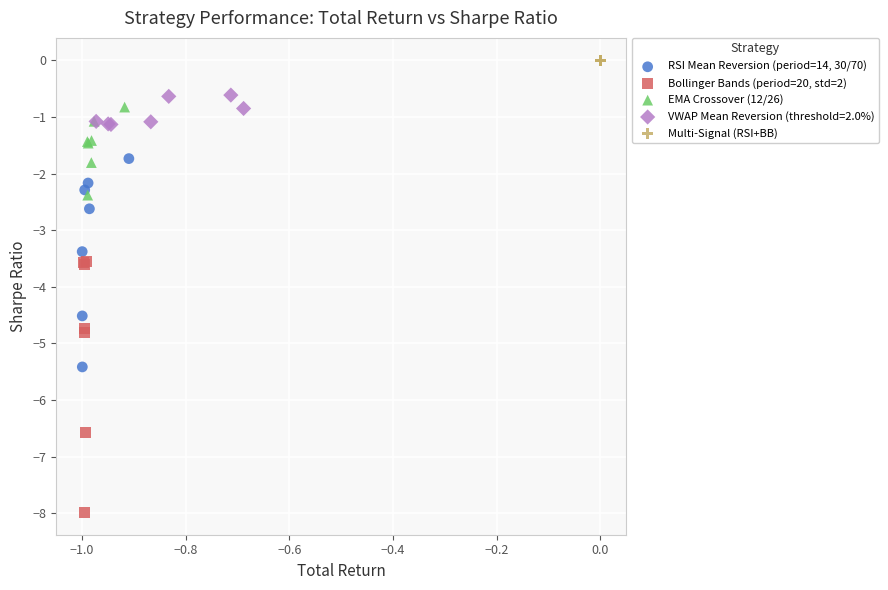

Which series reaches the maximum Y coordinate?

Multi-Signal (RSI+BB)